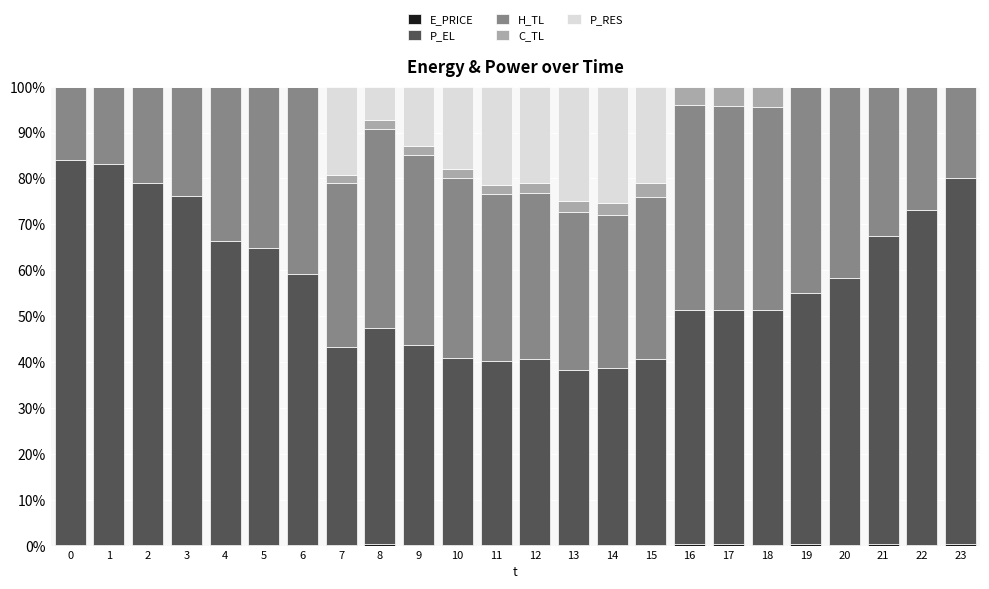

List the labels in order of P_EL value, smallest first.

13, 14, 11, 15, 12, 10, 7, 9, 8, 16, 18, 17, 19, 20, 6, 5, 4, 21, 22, 3, 2, 23, 1, 0